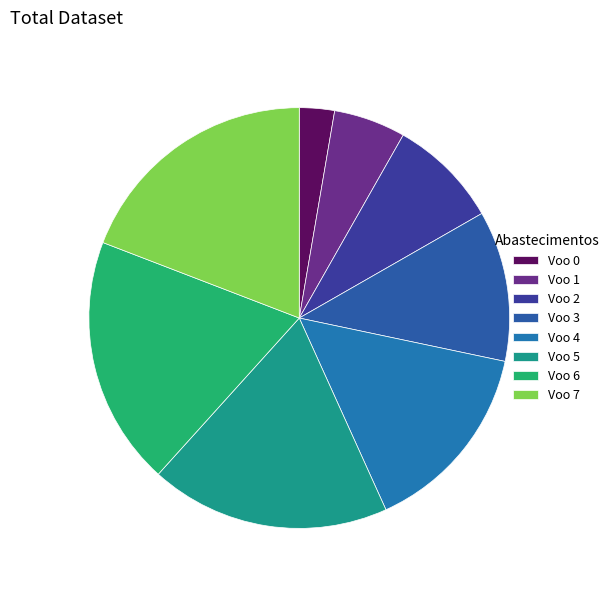

To the nearest percent, what is the difference between the largest and smallest slice percentages?

16%